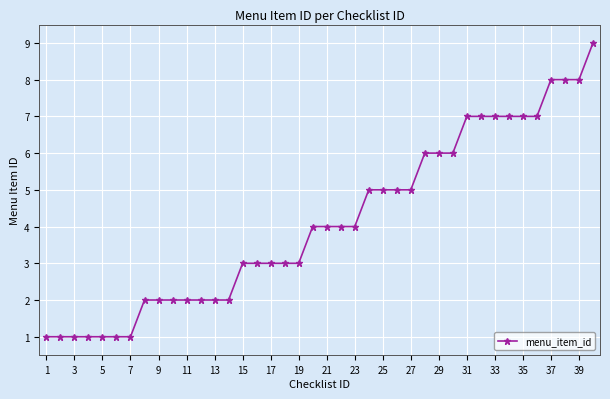

What is the smallest value displayed?

1